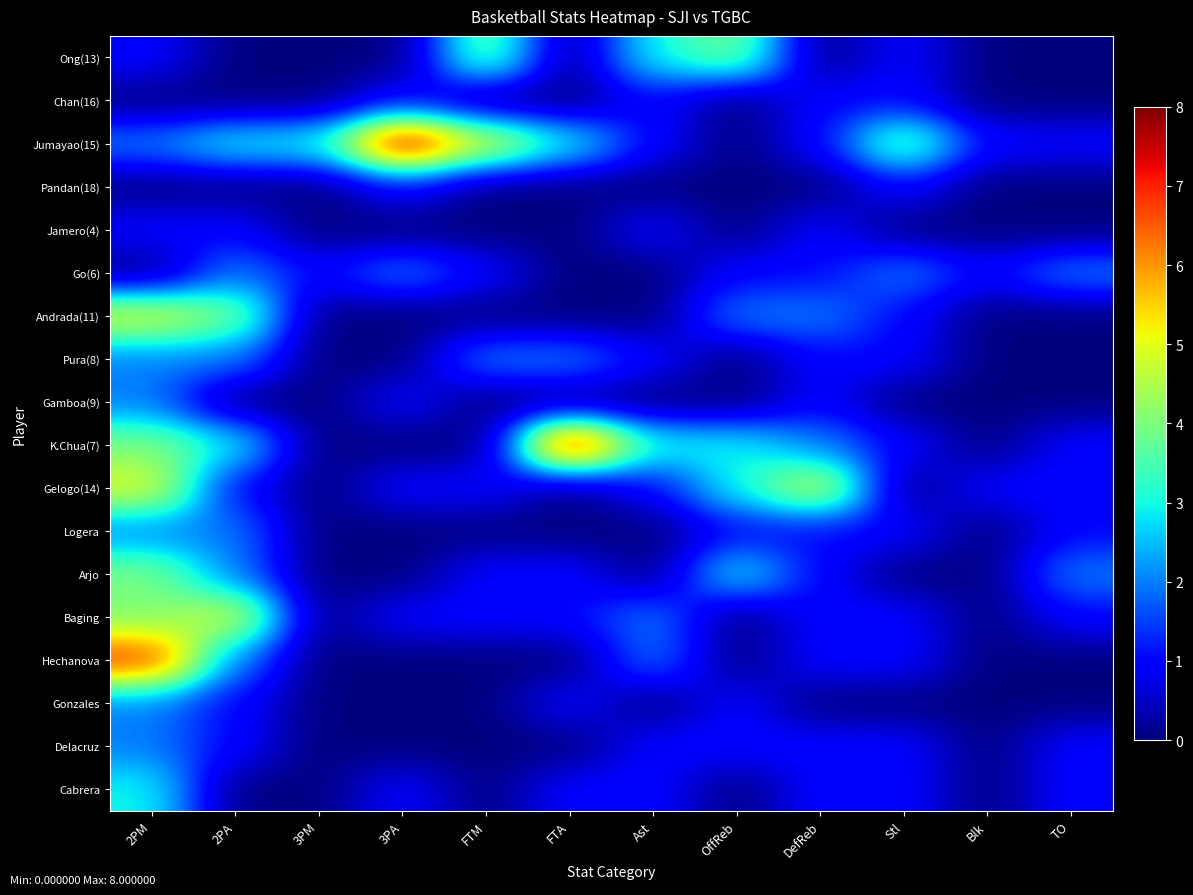

Reading right to left, extract all data points from this chart.

Ong(13): TO=0	Blk=0	Stl=1	DefReb=0	OffReb=4	Ast=3	FTA=0	FTM=4	3PA=0	3PM=0	2PA=0	2PM=1
Chan(16): TO=0	Blk=0	Stl=1	DefReb=1	OffReb=0	Ast=1	FTA=0	FTM=0	3PA=1	3PM=0	2PA=0	2PM=0
Jumayao(15): TO=1	Blk=1	Stl=4	DefReb=1	OffReb=0	Ast=1	FTA=3	FTM=5	3PA=8	3PM=3	2PA=3	2PM=2
Pandan(18): TO=0	Blk=0	Stl=1	DefReb=0	OffReb=0	Ast=0	FTA=0	FTM=0	3PA=1	3PM=0	2PA=0	2PM=0
Jamero(4): TO=0	Blk=0	Stl=0	DefReb=1	OffReb=0	Ast=1	FTA=0	FTM=0	3PA=0	3PM=0	2PA=1	2PM=1
Go(6): TO=2	Blk=1	Stl=2	DefReb=1	OffReb=1	Ast=0	FTA=0	FTM=1	3PA=2	3PM=1	2PA=2	2PM=0
Andrada(11): TO=0	Blk=0	Stl=1	DefReb=2	OffReb=2	Ast=0	FTA=0	FTM=0	3PA=0	3PM=0	2PA=4	2PM=5
Pura(8): TO=0	Blk=0	Stl=1	DefReb=1	OffReb=0	Ast=1	FTA=2	FTM=2	3PA=0	3PM=0	2PA=2	2PM=2
Gamboa(9): TO=0	Blk=0	Stl=0	DefReb=1	OffReb=0	Ast=0	FTA=0	FTM=0	3PA=1	3PM=0	2PA=0	2PM=2
K.Chua(7): TO=1	Blk=0	Stl=1	DefReb=2	OffReb=3	Ast=3	FTA=8	FTM=0	3PA=0	3PM=0	2PA=3	2PM=4
Gelogo(14): TO=1	Blk=1	Stl=0	DefReb=5	OffReb=3	Ast=1	FTA=0	FTM=1	3PA=1	3PM=0	2PA=1	2PM=5
Logera: TO=1	Blk=0	Stl=1	DefReb=1	OffReb=1	Ast=0	FTA=0	FTM=0	3PA=0	3PM=0	2PA=2	2PM=2
Arjo: TO=2	Blk=0	Stl=0	DefReb=1	OffReb=3	Ast=0	FTA=1	FTM=1	3PA=0	3PM=0	2PA=2	2PM=4
Baging: TO=1	Blk=0	Stl=1	DefReb=1	OffReb=0	Ast=2	FTA=1	FTM=1	3PA=1	3PM=0	2PA=5	2PM=4
Hechanova: TO=0	Blk=0	Stl=1	DefReb=1	OffReb=0	Ast=2	FTA=0	FTM=0	3PA=0	3PM=0	2PA=2	2PM=7
Gonzales: TO=0	Blk=0	Stl=0	DefReb=0	OffReb=1	Ast=0	FTA=1	FTM=0	3PA=0	3PM=0	2PA=1	2PM=2
Delacruz: TO=1	Blk=0	Stl=1	DefReb=1	OffReb=1	Ast=1	FTA=0	FTM=0	3PA=0	3PM=0	2PA=1	2PM=2
Cabrera: TO=1	Blk=0	Stl=1	DefReb=1	OffReb=0	Ast=1	FTA=1	FTM=0	3PA=1	3PM=0	2PA=0	2PM=3